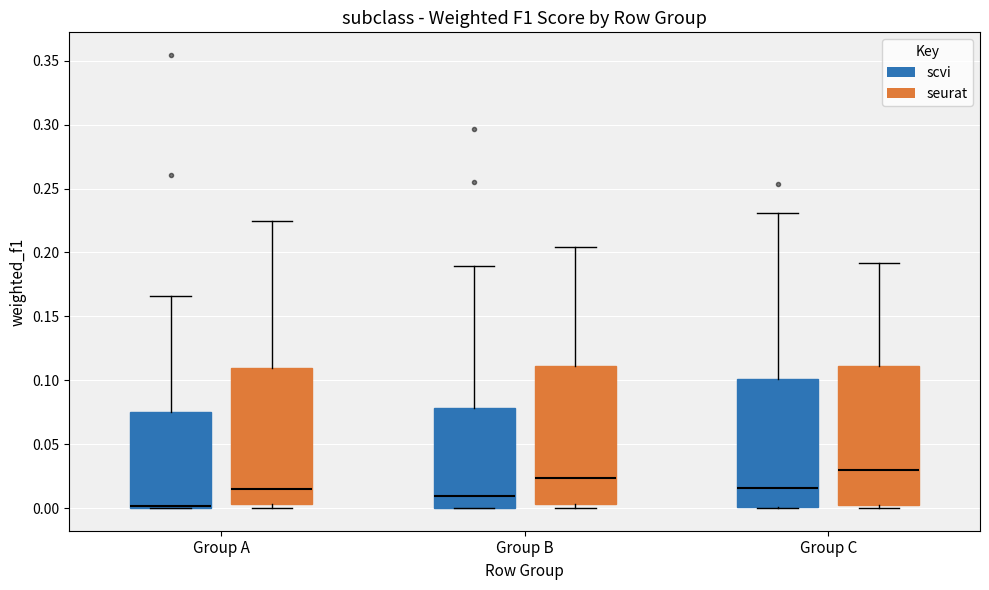

Which box has the lowest median line?

Group A (scvi)